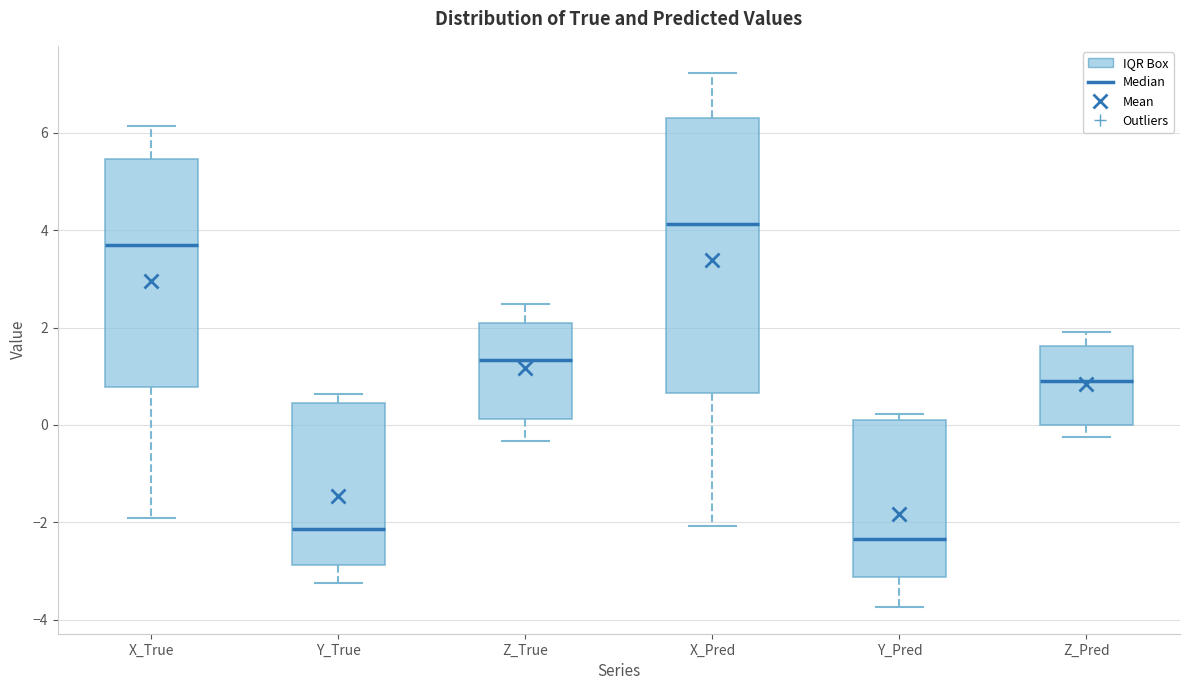

Where does the median line of the box for Y_Pred sit on the y-axis? The values are not printed on the chart, so give them approximately, as read against the axis.

-2.4